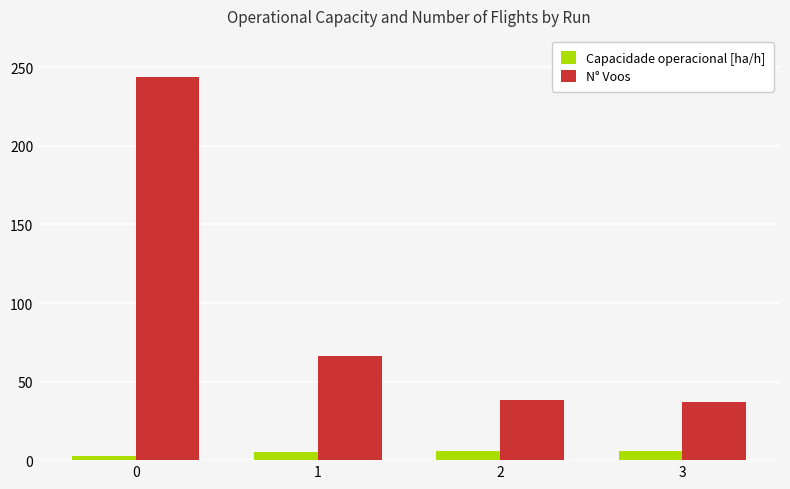

What is the sum of the N° Voos values at 1 and 0?

310.0